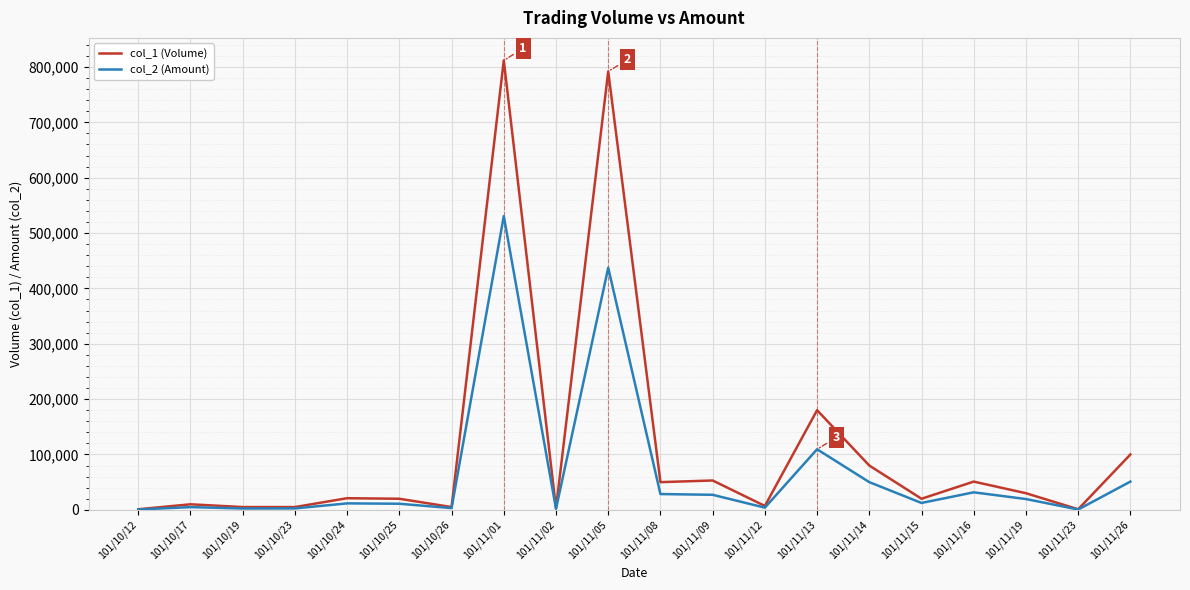

At which category does the chart reach its peak across all series?

101/11/01